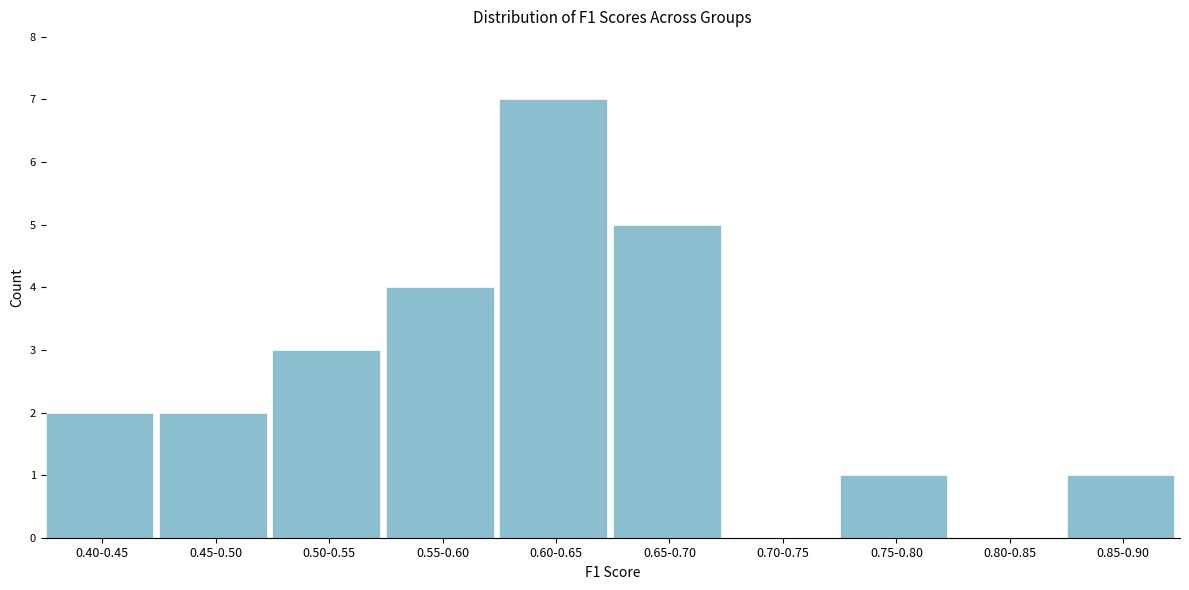

Reading left to right, extract all data points from this chart.

0.40-0.45=2	0.45-0.50=2	0.50-0.55=3	0.55-0.60=4	0.60-0.65=7	0.65-0.70=5	0.70-0.75=0	0.75-0.80=1	0.80-0.85=0	0.85-0.90=1